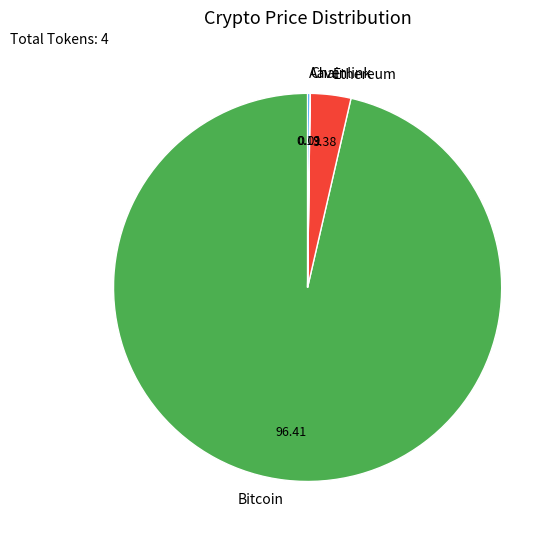

Between Bitcoin and Ethereum, which is larger?

Bitcoin